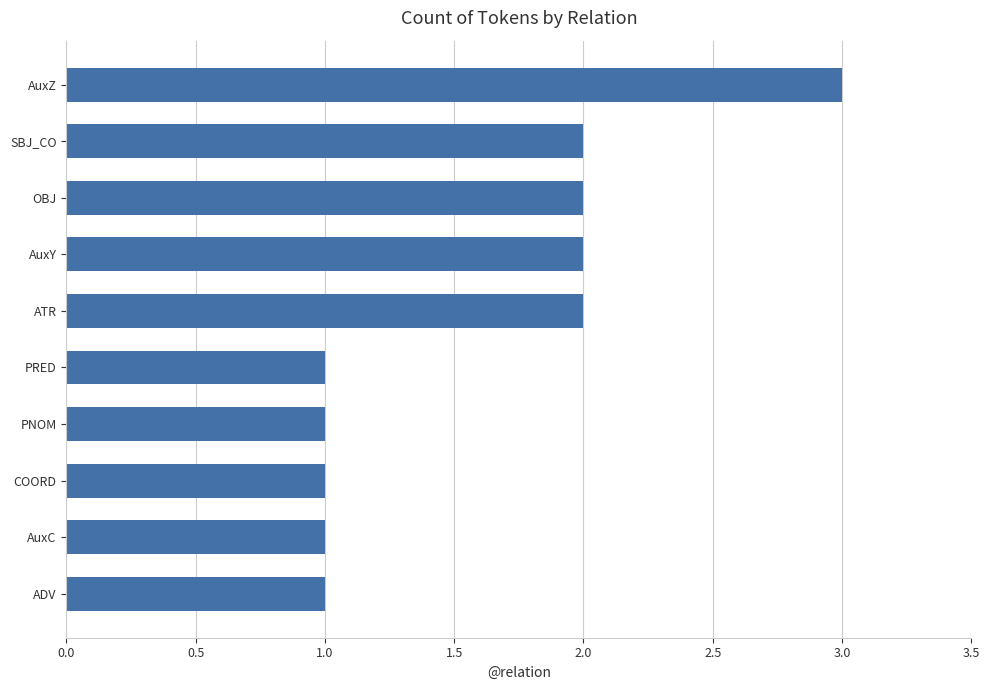

Reading bottom to top, list all the values displayed in this chart.

ADV=1	AuxC=1	COORD=1	PNOM=1	PRED=1	ATR=2	AuxY=2	OBJ=2	SBJ_CO=2	AuxZ=3